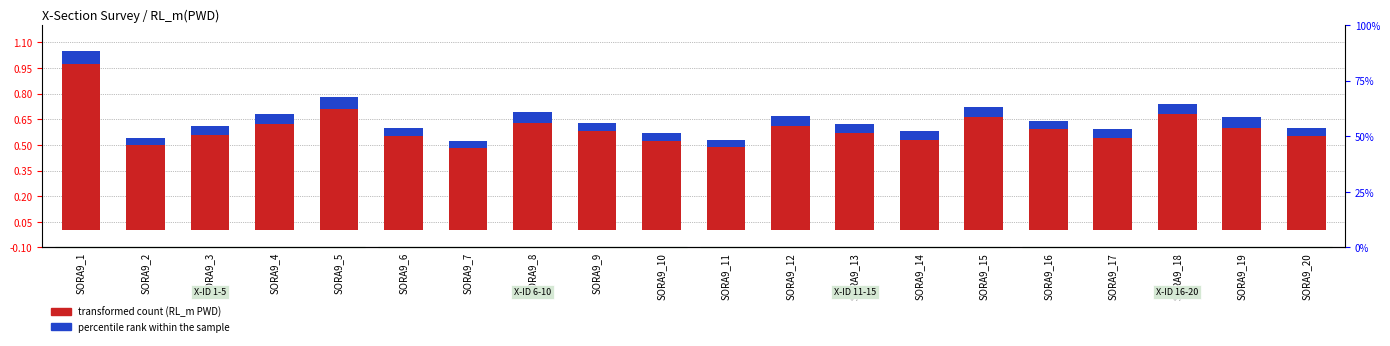

What is the sum of the percentile rank within the sample values at SORA9_4 and SORA9_3?

0.1